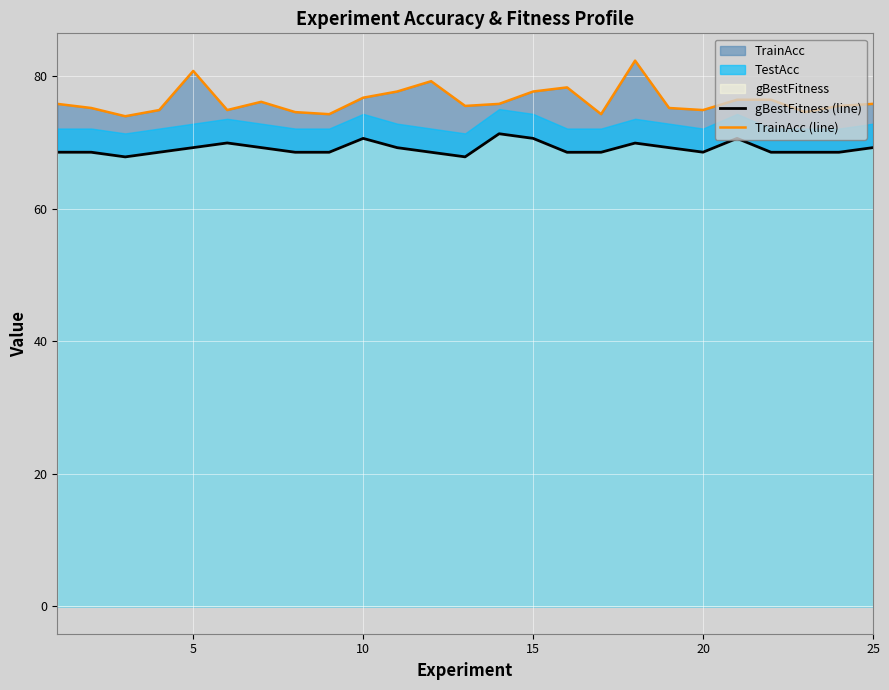

What is the maximum value for TrainAcc (line)?

82.3